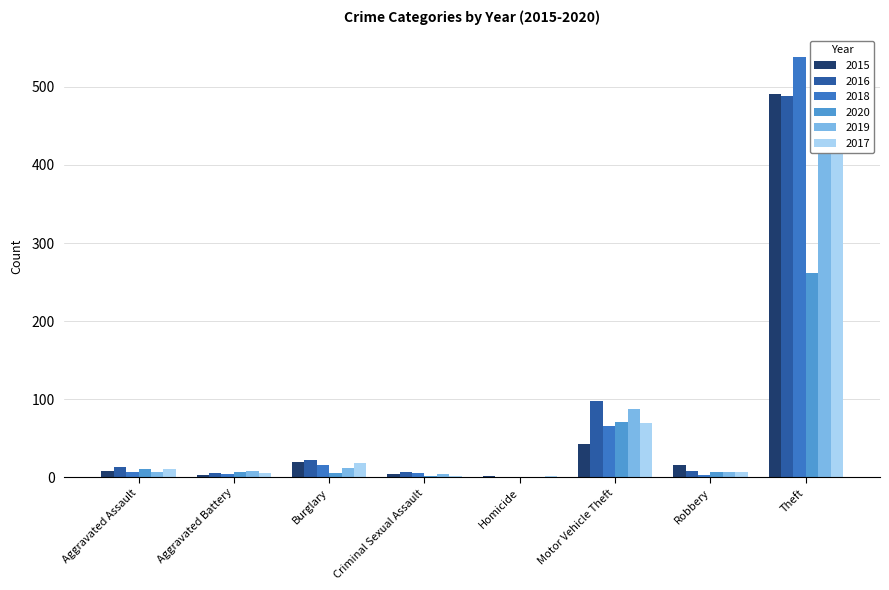

Rank the series at Robbery from lowest to highest value.

2018, 2020, 2019, 2017, 2016, 2015